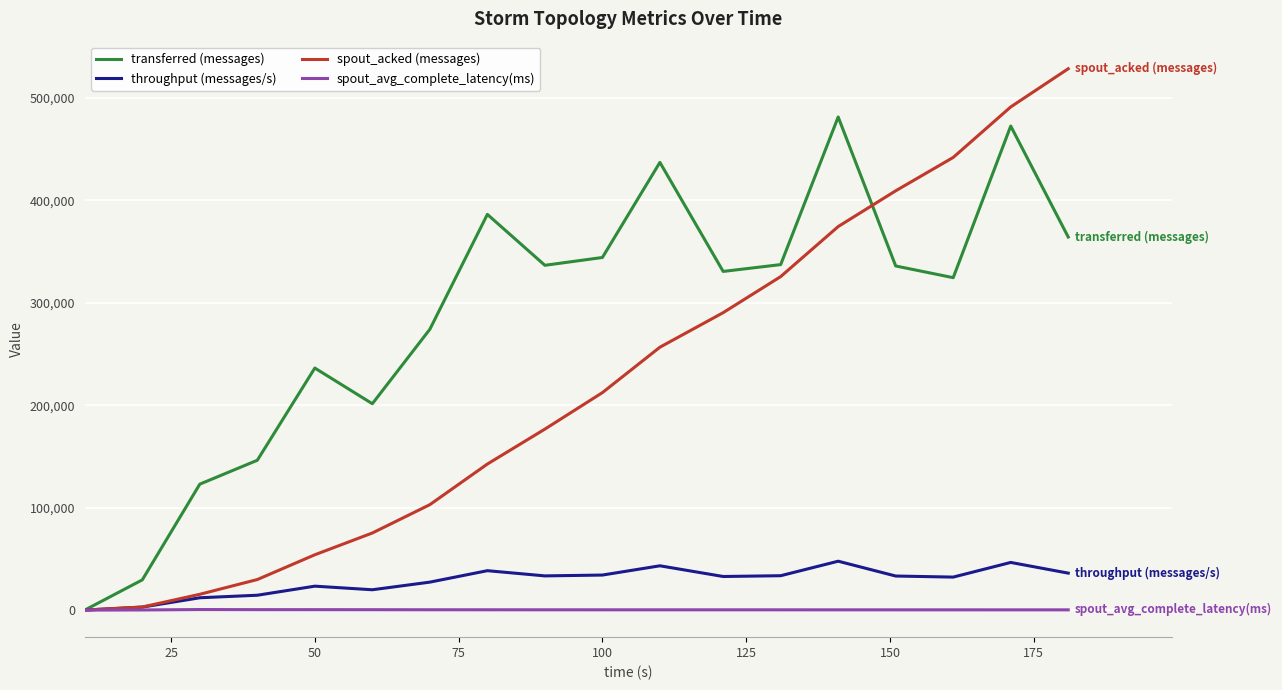

Which series has the largest total across all categories?

transferred (messages)